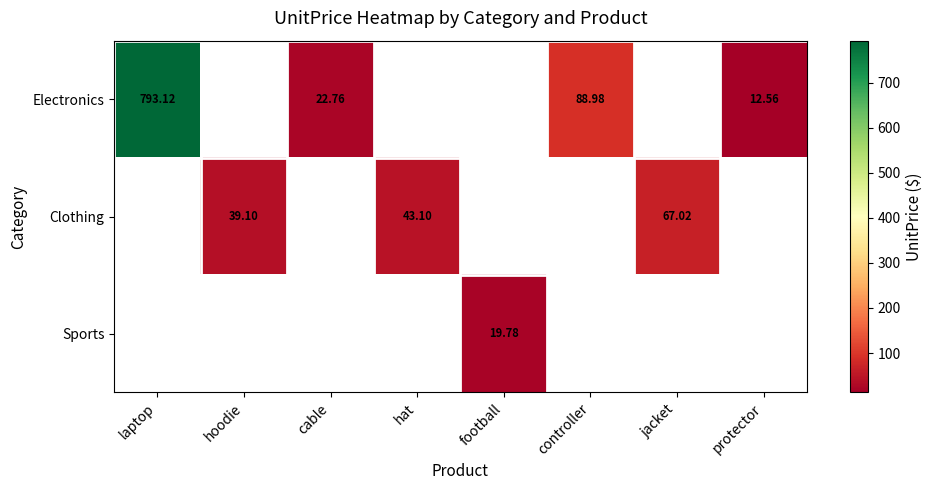

Is the value of Clothing at jacket greater than the value of Electronics at protector?

Yes